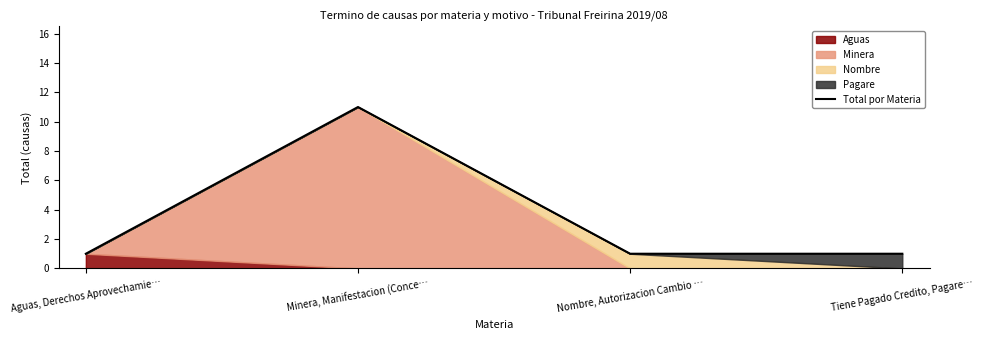

What is the label of the 1st point from the right?

Tiene Pagado Credito, Pagare…